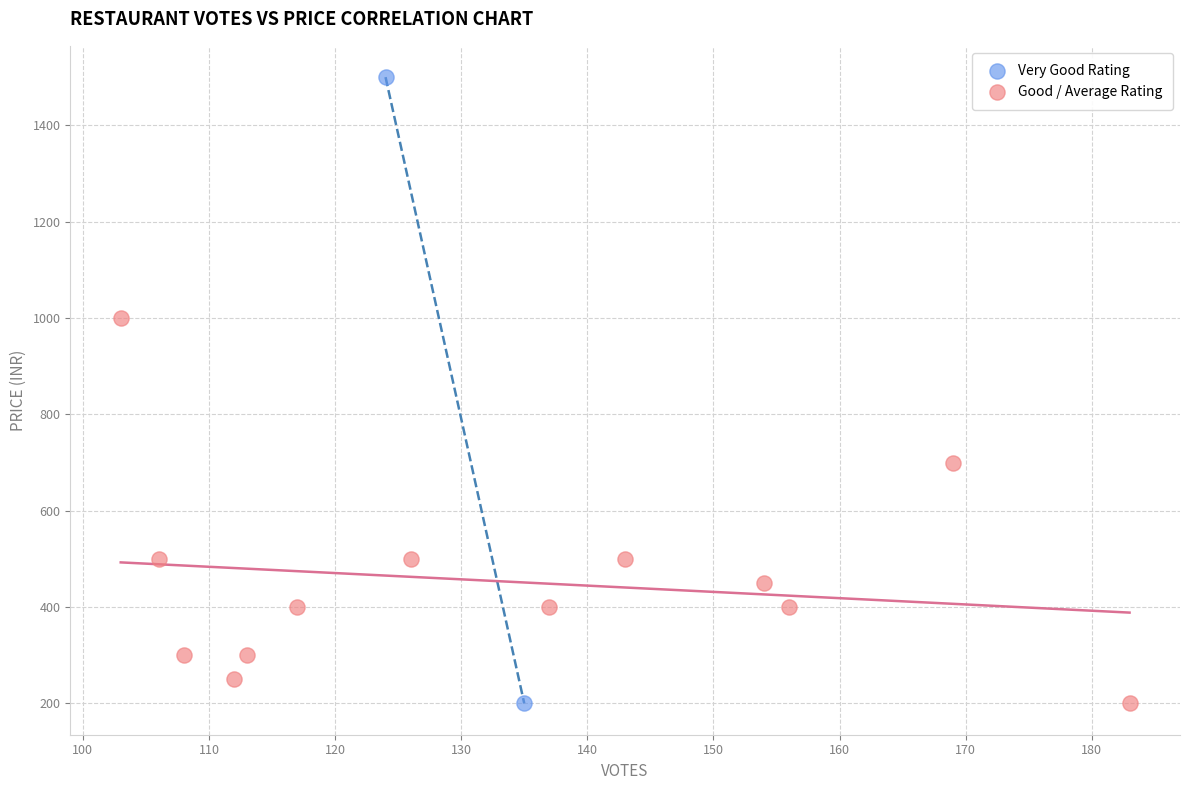

Which series reaches the maximum Y coordinate?

Very Good Rating